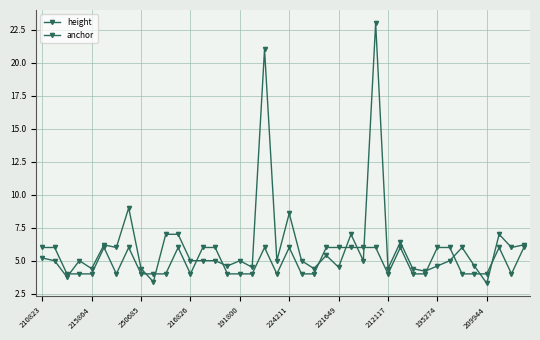

How many anchor values are between 4 and 6?

40